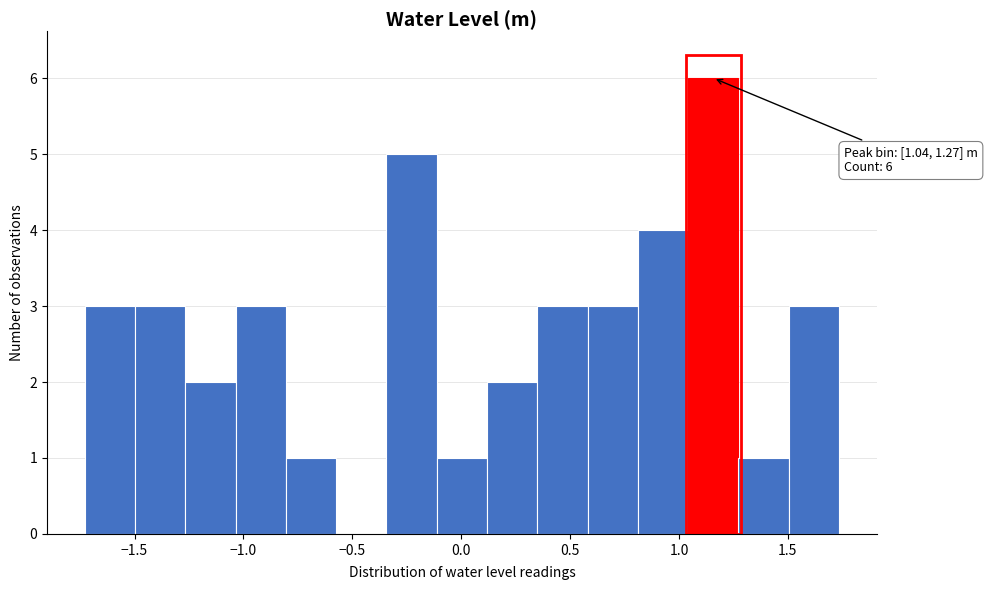

Over which range of the x-axis is the bar tallest?

1.05 to 1.25